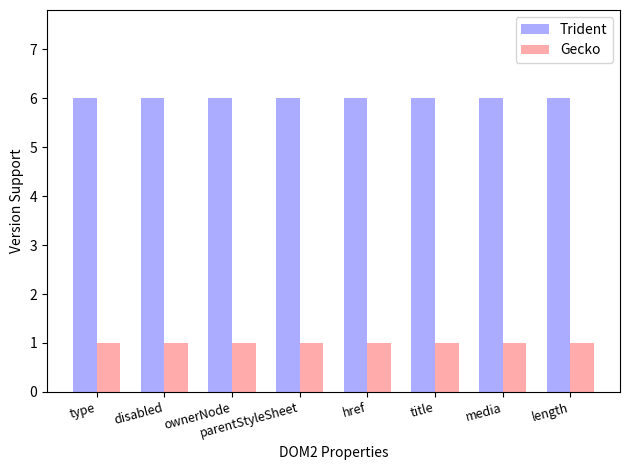

How many groups of bars are there?

8